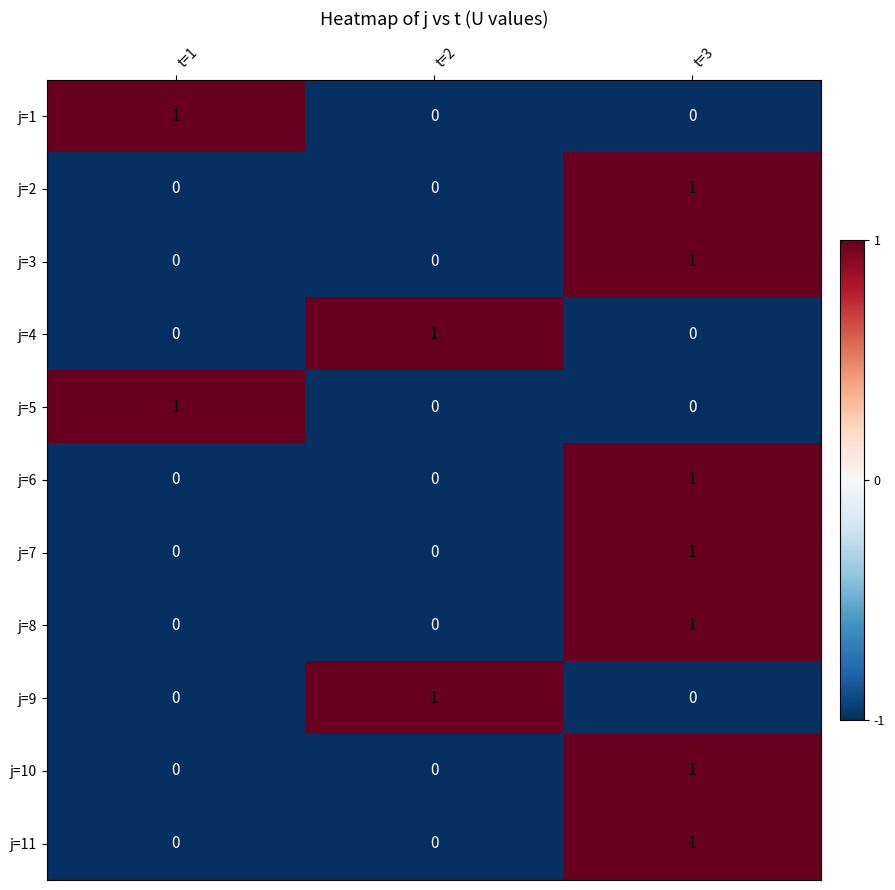

At how many categories does at least one series exceed 0?

3